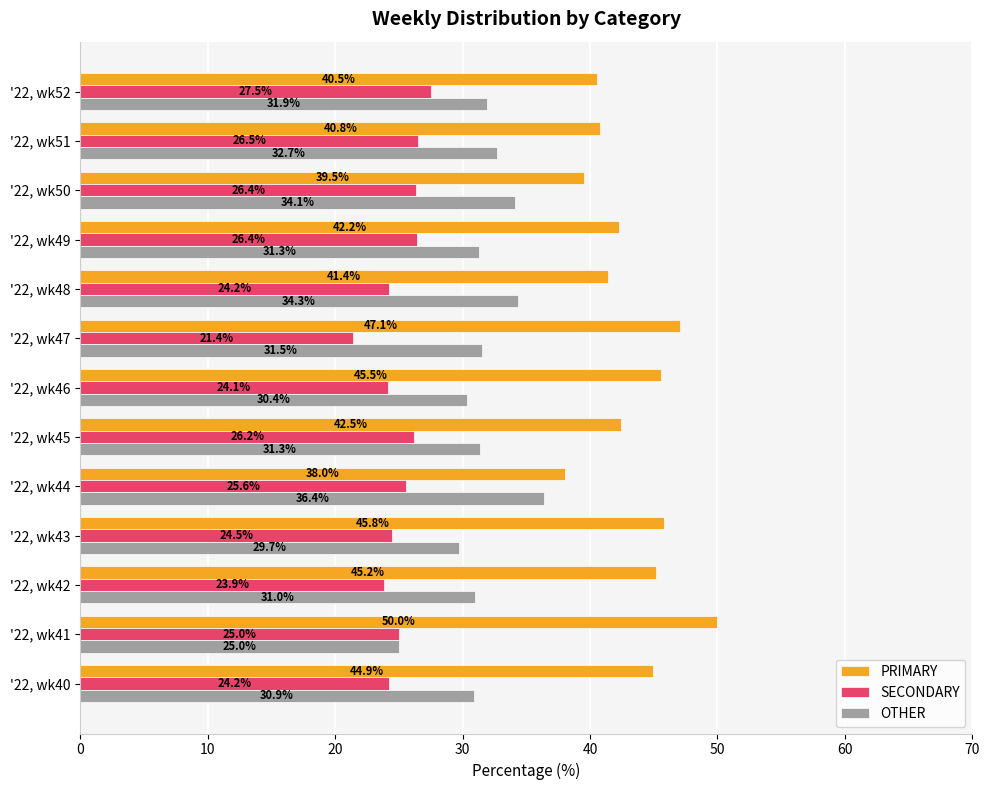

Which series has the largest range (max minus min)?

PRIMARY